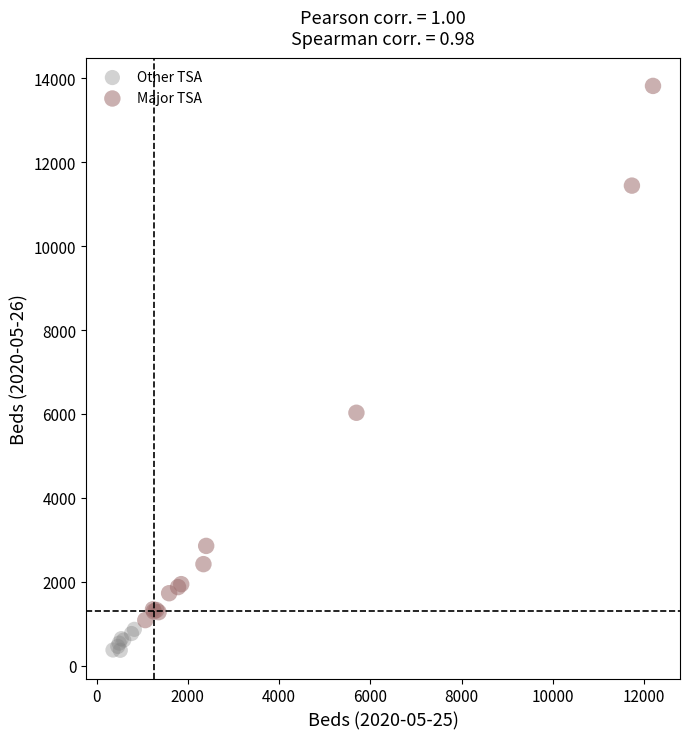

Which series contains the lowest Y value?

Other TSA